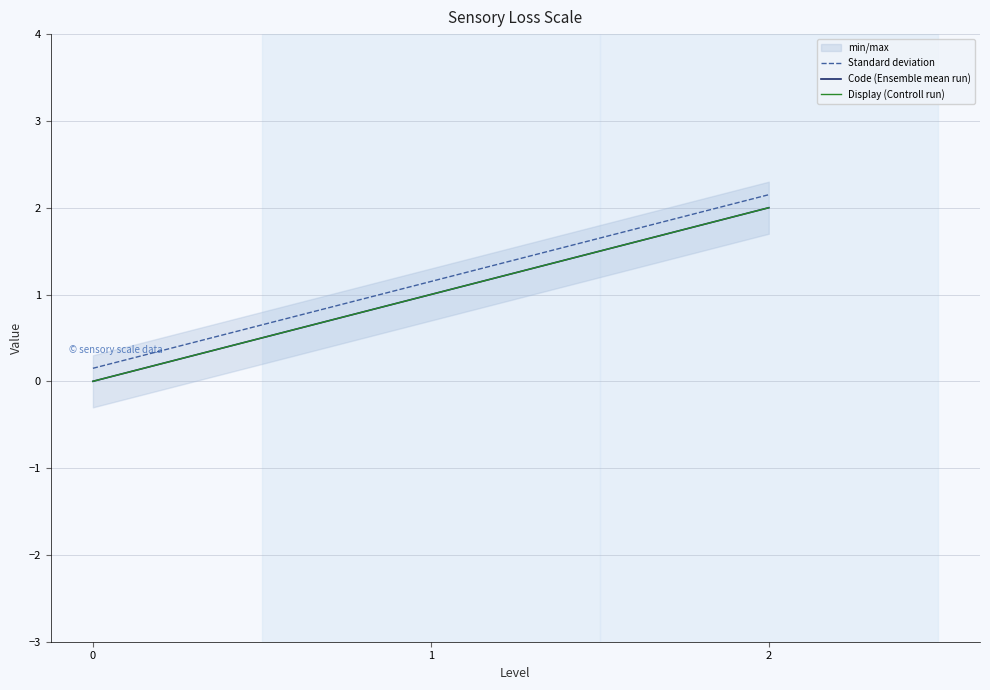

What value does the Display (Controll run) series have at 1?

1.0